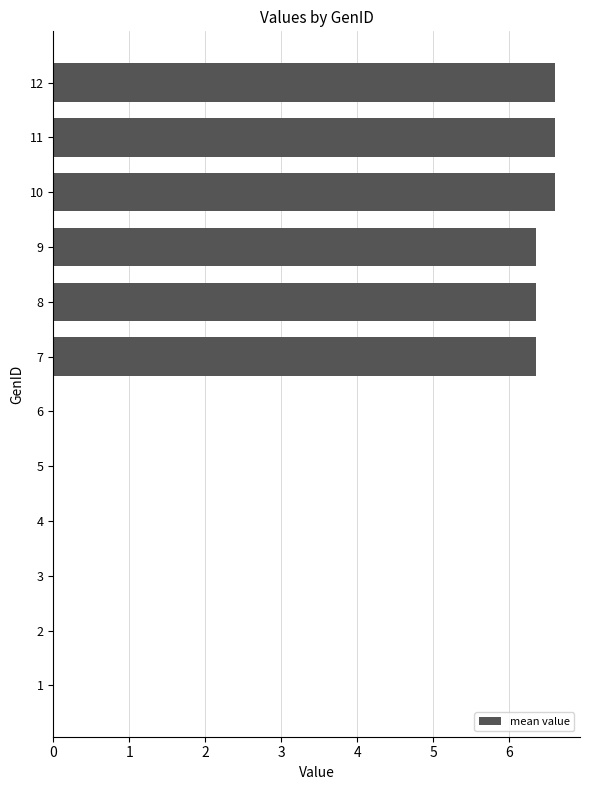

Reading bottom to top, list all the values displayed in this chart.

1=0.0	2=0.0	3=0.0	4=0.0	5=0.0	6=0.0	7=6.4	8=6.4	9=6.4	10=6.6	11=6.6	12=6.6